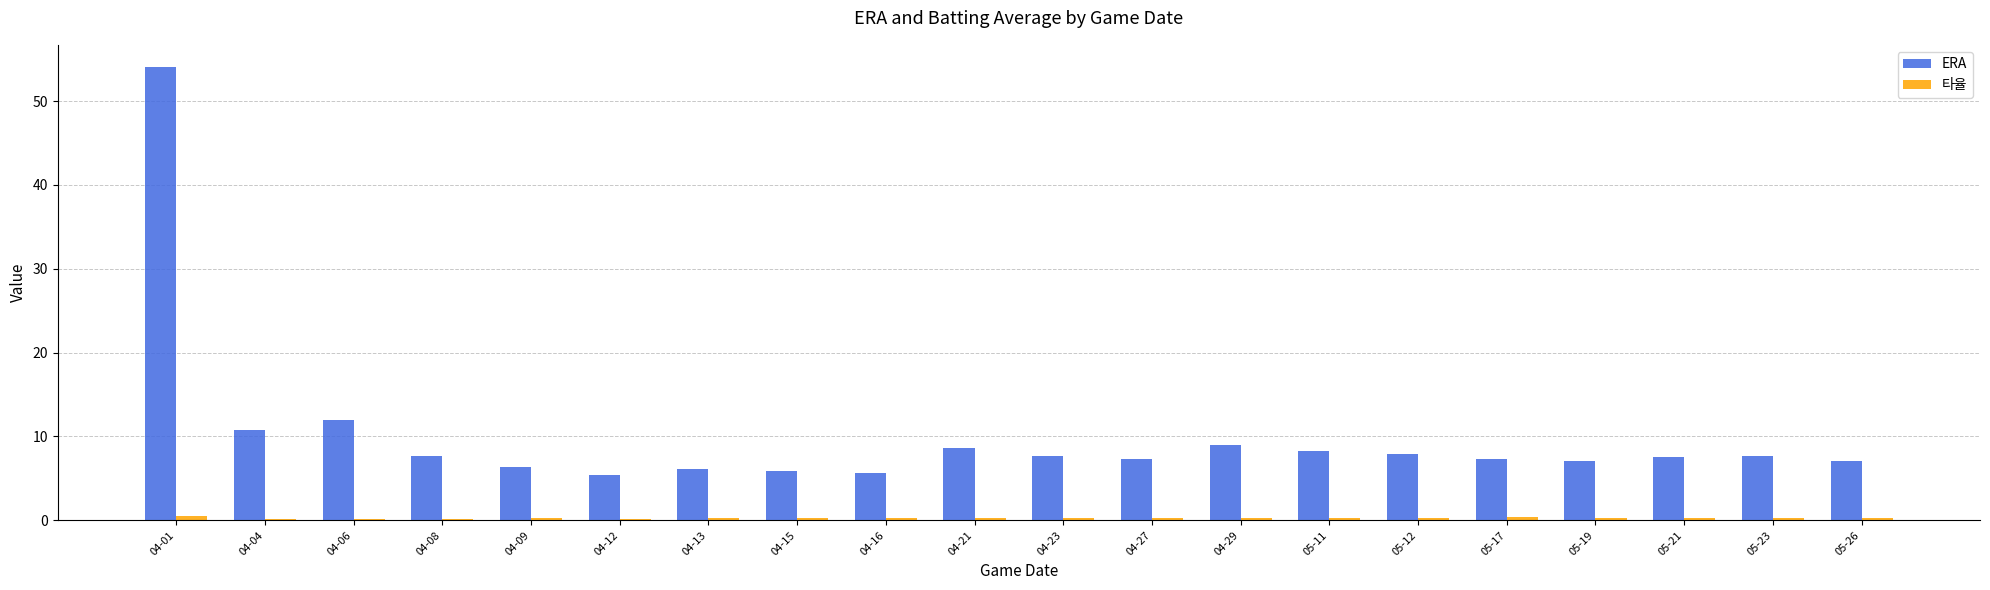

Between 04-01 and 04-21, which series saw the biggest shift?

ERA